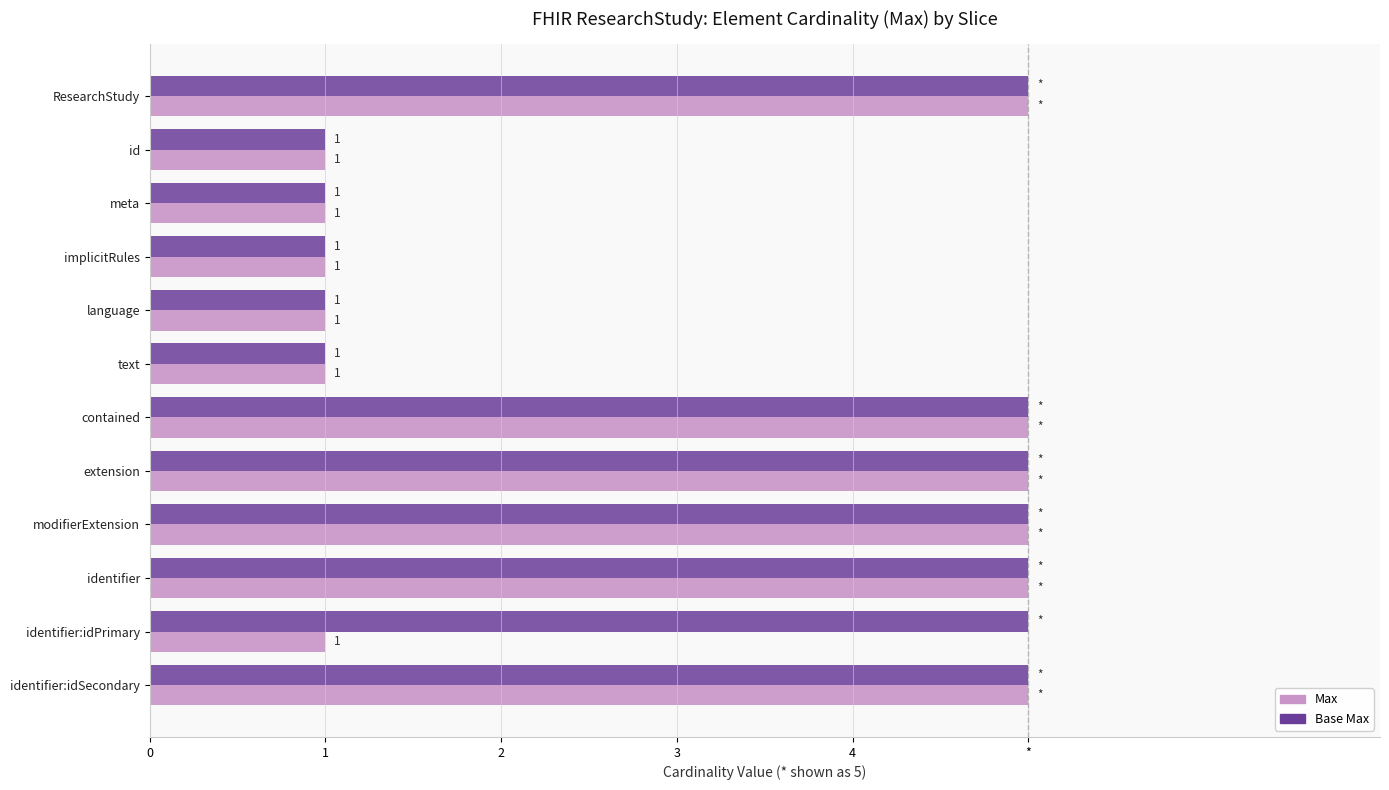

Does the chart contain stacked bars?

No